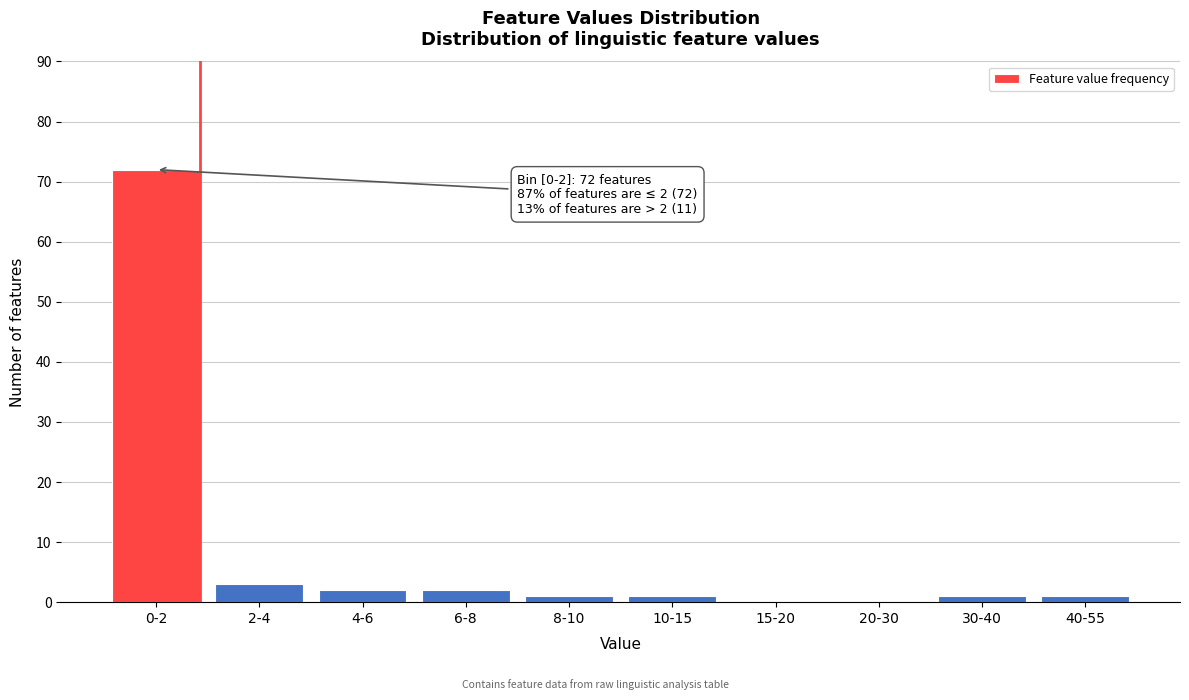

Reading left to right, transcribe all the data shown in this chart.

0-2=72	2-4=3	4-6=2	6-8=2	8-10=1	10-15=1	15-20=0	20-30=0	30-40=1	40-55=1